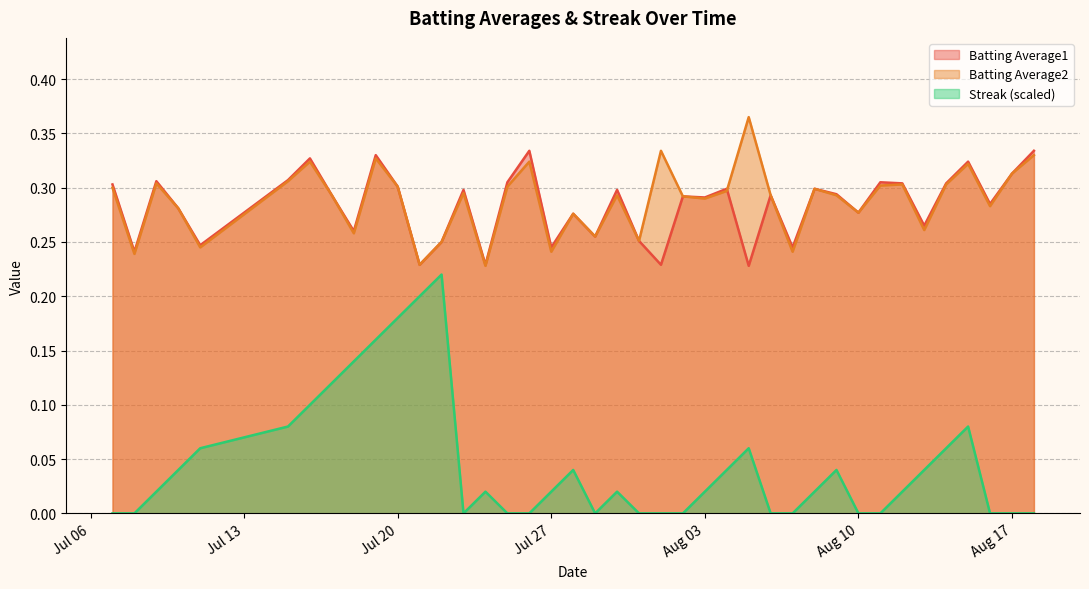

Which series has the largest range (max minus min)?

Streak (scaled)